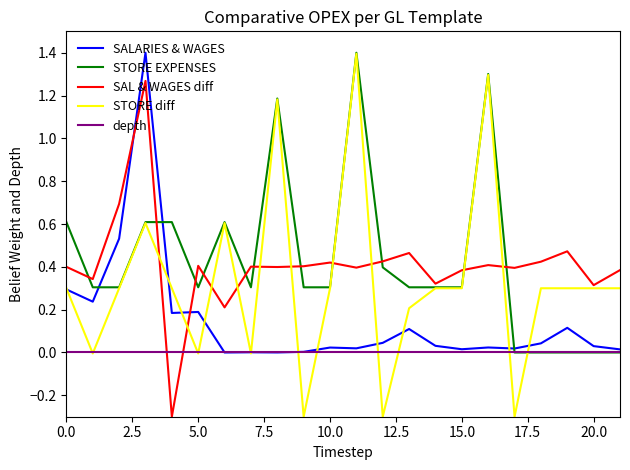

Which series ends up on top after the final intersection of SAL & WAGES diff and STORE EXPENSES?

SAL & WAGES diff